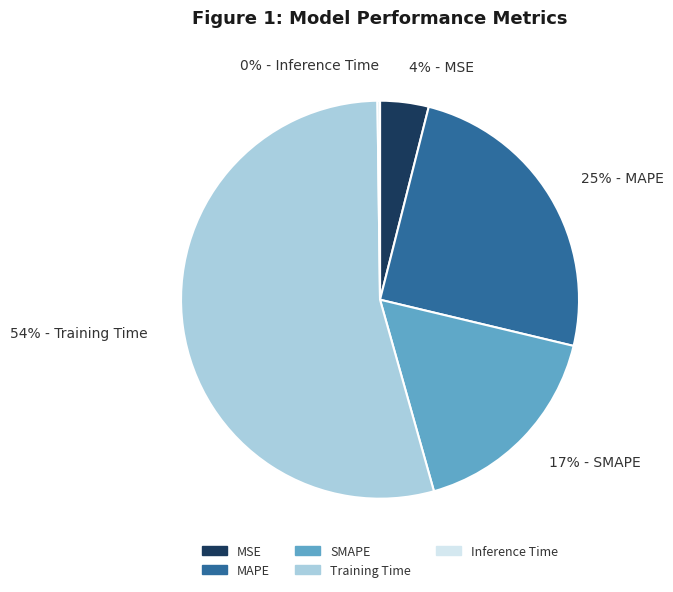

Between MAPE and Training Time, which is larger?

Training Time